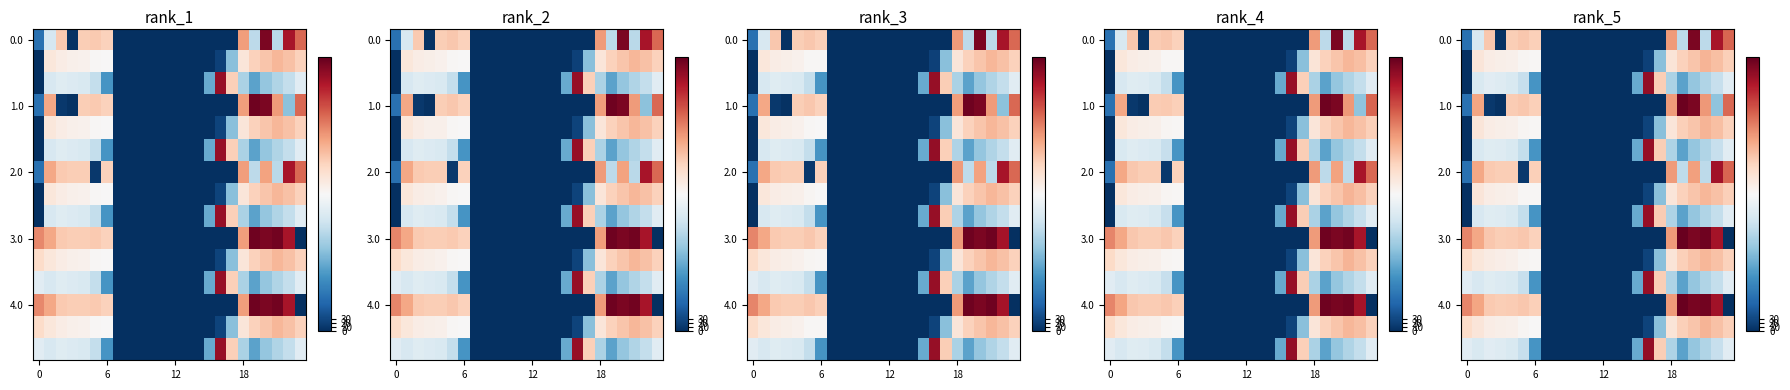

Reading left to right, extract all data points from this chart.

row_0: 82.6	273.6	412.9	4.4	405.1	411.9	402.9	0.0	0.0	0.0	0.0	0.0	0.0	0.0	0.0	0.0	0.0	0.0	464.2	240.5	630.6	239.0	593.3	513.8
row_1: 0.0	363.2	349.3	343.5	342.3	332.1	329.5	0.0	0.0	0.0	0.0	0.0	0.0	0.0	0.0	0.0	22.4	190.2	365.8	400.9	415.1	435.4	422.8	402.0
row_2: 0.0	274.2	287.7	282.3	275.6	250.1	134.3	0.0	0.0	0.0	0.0	0.0	0.0	0.0	0.0	162.1	610.7	406.2	223.2	151.3	200.4	227.1	249.2	287.6
row_3: 82.1	452.2	10.4	4.4	407.1	412.7	401.3	0.0	0.0	0.0	0.0	0.0	0.0	0.0	0.0	0.0	0.0	0.0	464.0	644.4	631.8	467.1	193.2	512.0
row_4: 0.0	363.1	350.1	343.0	341.7	331.2	328.8	0.4	0.0	0.0	0.0	0.0	0.0	0.0	0.0	0.0	24.0	189.9	364.7	401.9	416.0	434.8	422.8	400.0
row_5: 0.0	274.7	285.7	282.2	275.1	248.1	133.9	0.0	0.0	0.0	0.0	0.0	0.0	0.0	0.0	162.3	608.4	406.0	224.5	151.5	200.0	226.5	249.2	288.9
row_6: 82.1	449.8	411.1	406.0	406.0	10.9	401.9	0.0	0.0	0.0	0.0	0.0	0.0	0.0	0.0	0.0	0.0	0.0	464.5	241.5	458.3	239.5	596.9	514.9
row_7: 0.0	363.9	349.6	344.0	340.6	329.9	329.5	0.4	0.0	0.0	0.0	0.0	0.0	0.0	0.0	0.0	24.0	189.3	364.2	399.1	415.4	433.7	420.1	401.9
row_8: 0.0	273.8	286.9	282.6	275.8	248.8	133.5	0.0	0.0	0.0	0.0	0.0	0.0	0.0	0.0	162.2	609.3	406.4	224.5	151.8	199.9	228.1	248.1	288.5
row_9: 484.2	449.5	413.1	405.8	406.5	413.1	400.9	0.0	0.0	0.0	0.0	0.0	0.0	0.0	0.0	0.0	0.0	0.0	462.3	645.3	631.3	640.3	596.6	0.0
row_10: 384.8	362.4	350.5	345.3	341.8	330.6	329.6	0.4	0.0	0.0	0.0	0.0	0.0	0.0	0.0	0.0	24.0	189.6	366.6	401.8	417.6	434.1	421.1	400.7
row_11: 287.7	273.5	286.8	281.1	276.2	249.6	133.9	0.0	0.0	0.0	0.0	0.0	0.0	0.0	0.0	161.2	608.2	404.6	223.9	151.9	200.4	227.9	248.6	289.2
row_12: 483.7	452.8	410.6	406.1	406.9	412.1	401.5	0.0	0.0	0.0	0.0	0.0	0.0	0.0	0.0	0.0	0.0	0.0	464.6	645.3	634.5	639.3	596.8	0.0
row_13: 385.0	363.5	350.3	344.2	341.5	331.9	327.5	0.4	0.0	0.0	0.0	0.0	0.0	0.0	0.0	0.0	23.9	190.0	366.1	401.7	415.5	434.3	420.0	402.4
row_14: 287.6	274.6	287.4	281.9	276.0	248.9	134.2	0.0	0.0	0.0	0.0	0.0	0.0	0.0	0.0	161.9	610.2	405.7	224.2	152.3	200.3	226.8	249.3	288.6